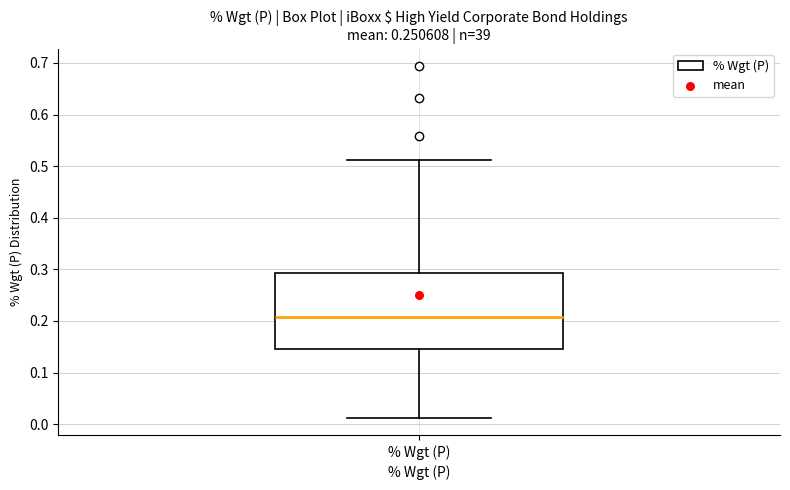

Transcribe this box plot: give where the median line is, the range the box spans, and where the two whiskers end, as read against the y-axis. The values are not printed on the chart, so give them approximately, as read against the axis.

median 0.21, box 0.15 to 0.29, whiskers 0.01 to 0.51